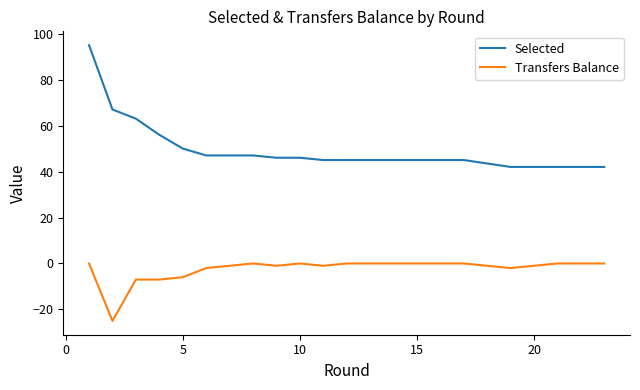

Which series has the widest spread of values?

Selected